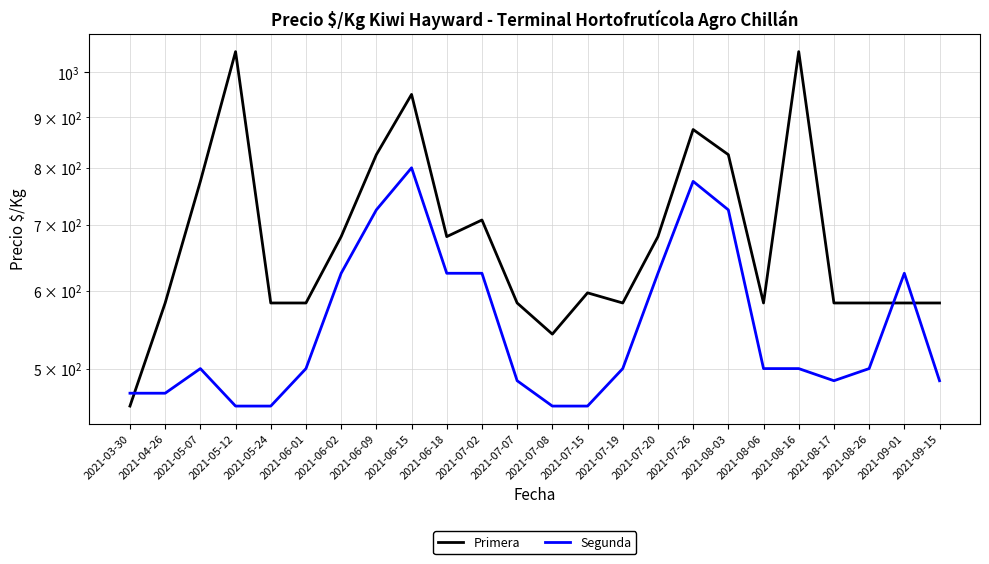

How many lines are shown in the chart?

2